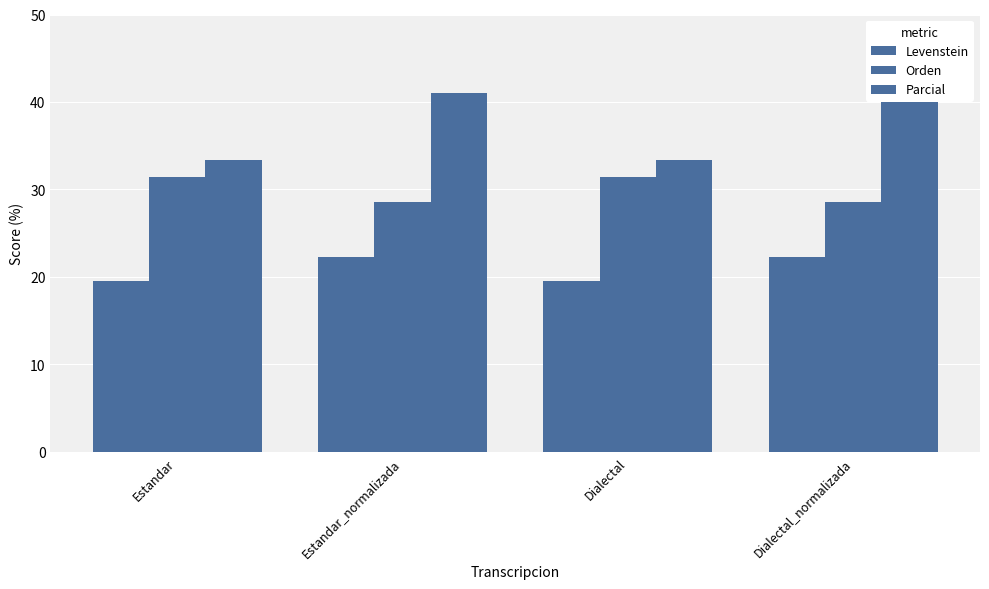

What is the maximum value for Orden?

31.4